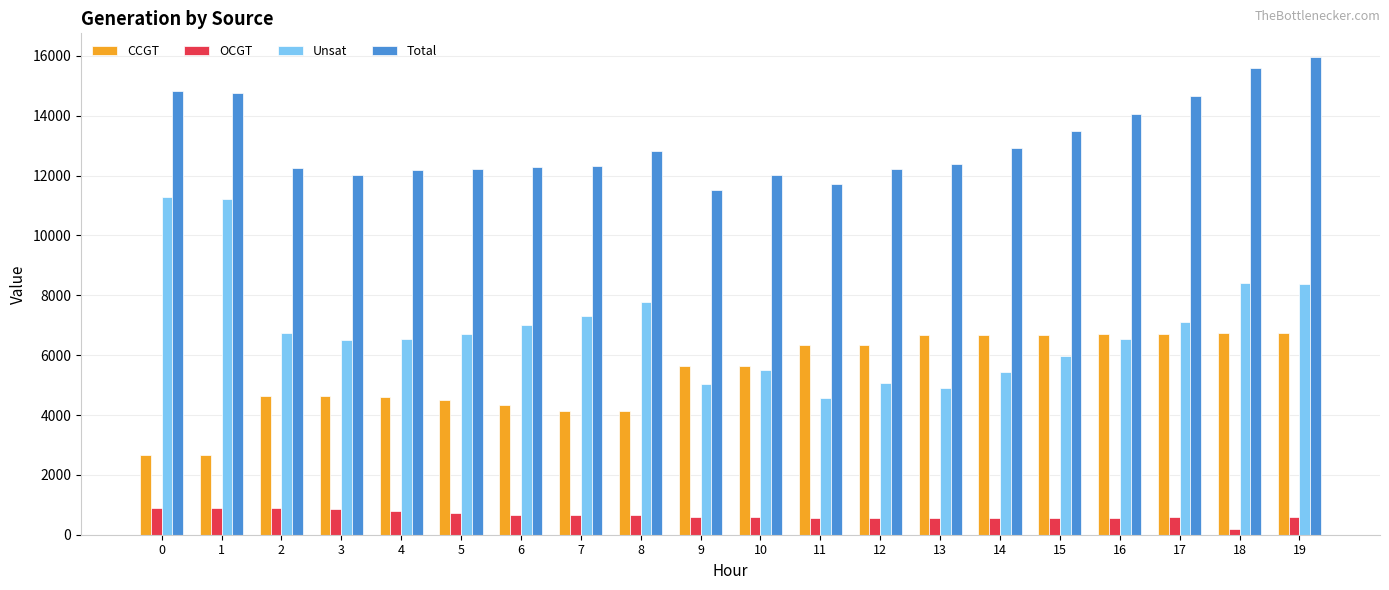

What is the greatest value displayed?

15958